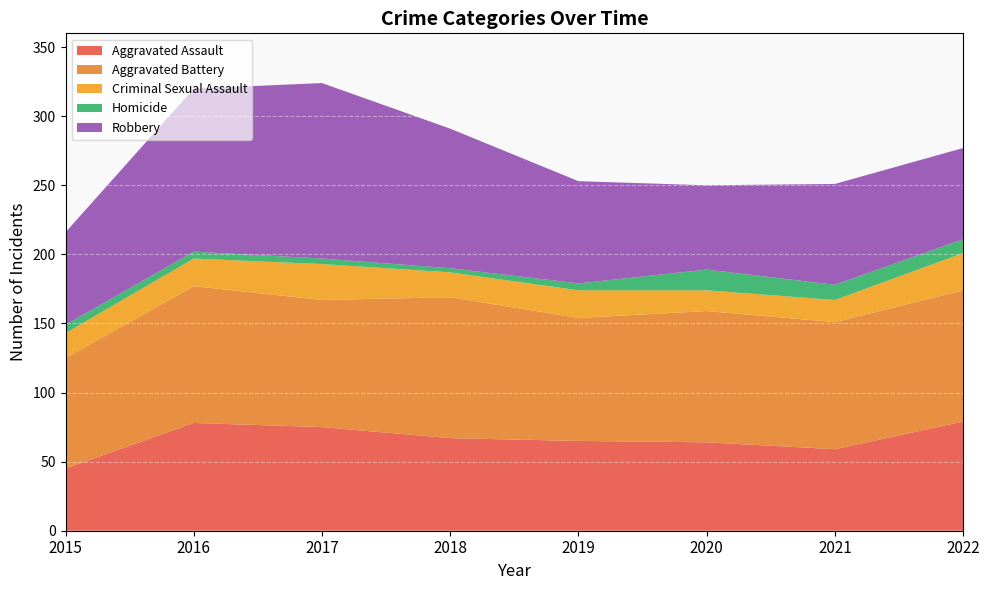

Reading right to left, what are all the values shown in this chart?

Aggravated Assault: 2022=79	2021=59	2020=64	2019=65	2018=67	2017=75	2016=78	2015=45
Aggravated Battery: 2022=95	2021=92	2020=95	2019=89	2018=102	2017=92	2016=99	2015=80
Criminal Sexual Assault: 2022=27	2021=16	2020=15	2019=20	2018=18	2017=26	2016=20	2015=18
Homicide: 2022=10	2021=11	2020=15	2019=5	2018=3	2017=4	2016=5	2015=6
Robbery: 2022=66	2021=73	2020=61	2019=74	2018=101	2017=127	2016=118	2015=67